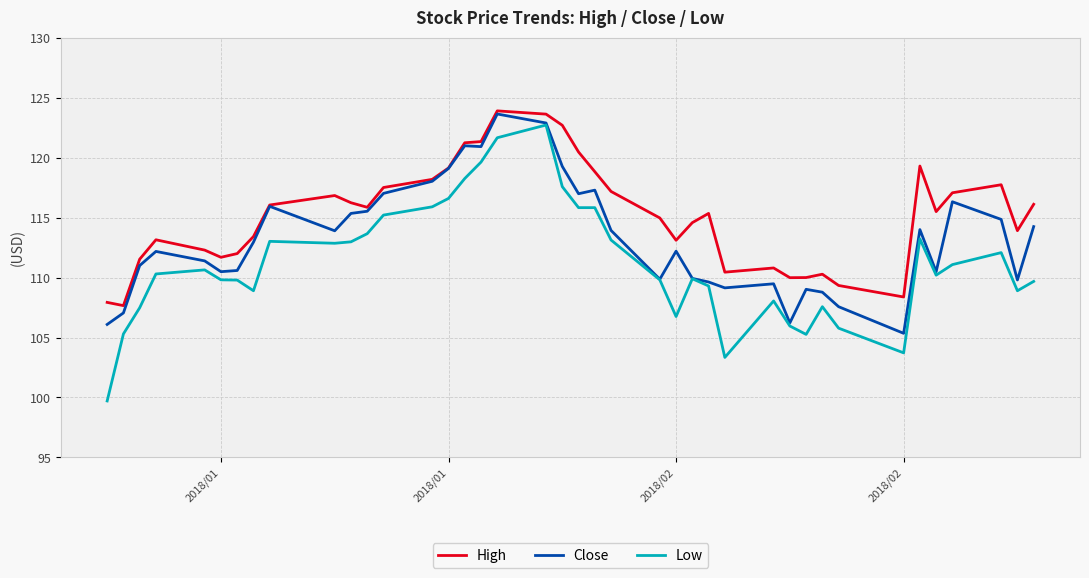

True or false: Low and High cross at least once.

False